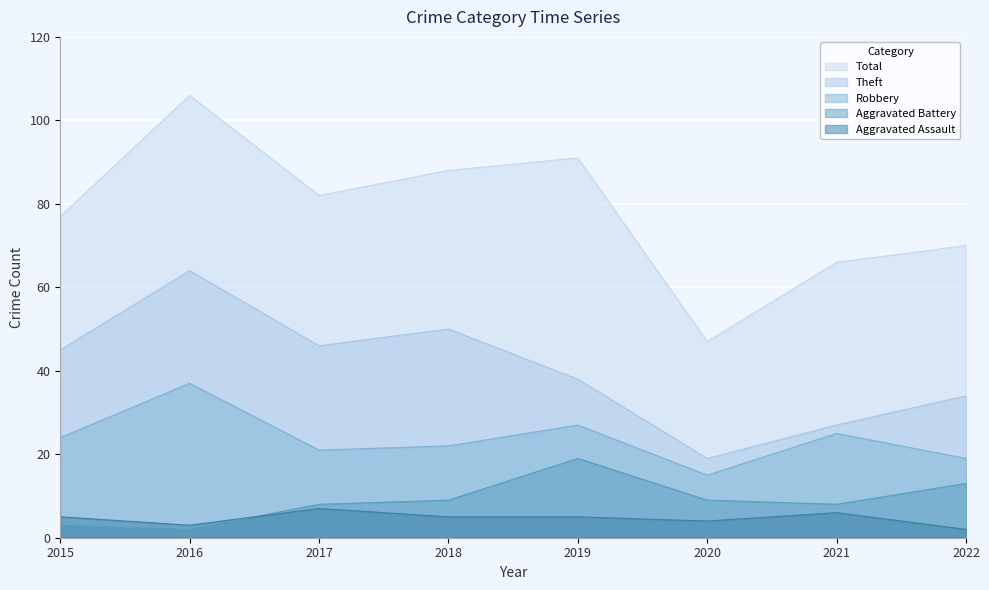

What is the difference between the maximum and minimum values in the Aggravated Battery series?

17